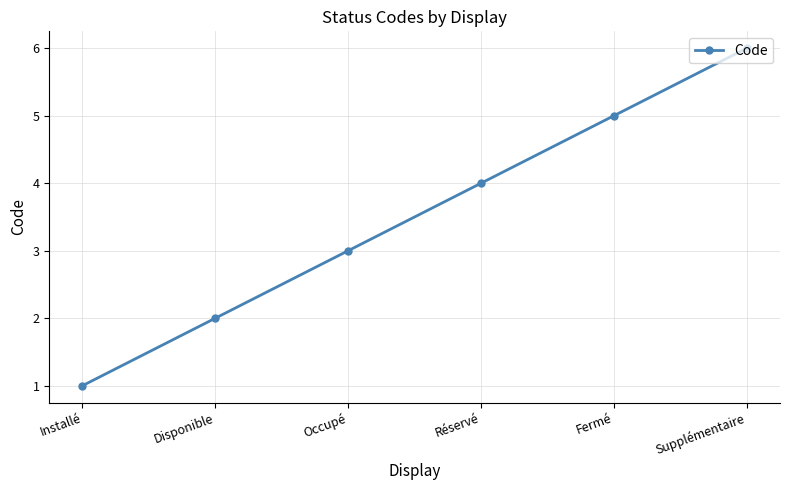

Reading left to right, list all the values displayed in this chart.

1	2	3	4	5	6